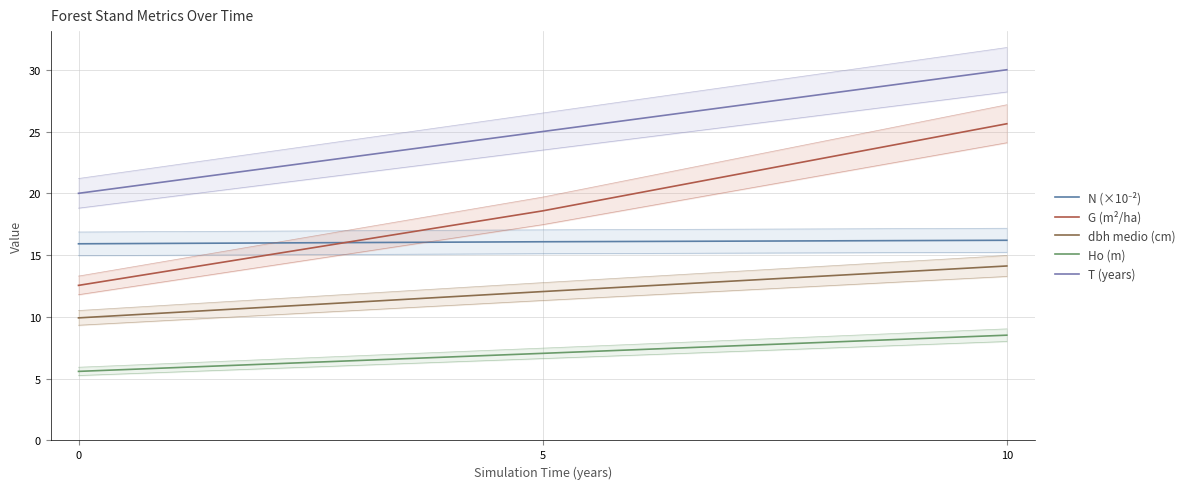

Reading left to right, list all the values displayed in this chart.

N (×10⁻²): 15.9	16.1	16.2
G (m²/ha): 12.6	18.6	25.6
dbh medio (cm): 9.9	12.1	14.1
Ho (m): 5.6	7.0	8.5
T (years): 20.0	25.0	30.0